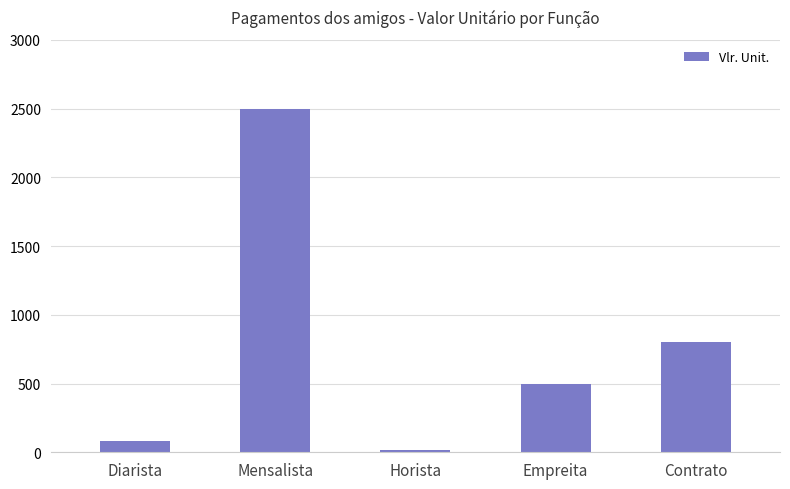

The value at Contrato is 1255. True or false?

False